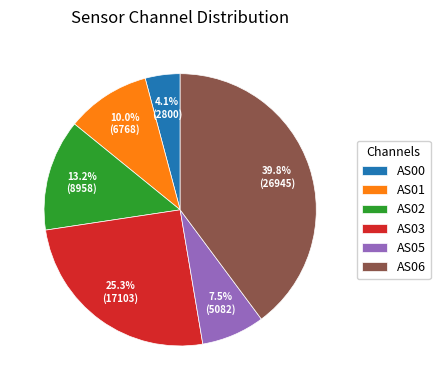

Between AS05 and AS01, which is larger?

AS01